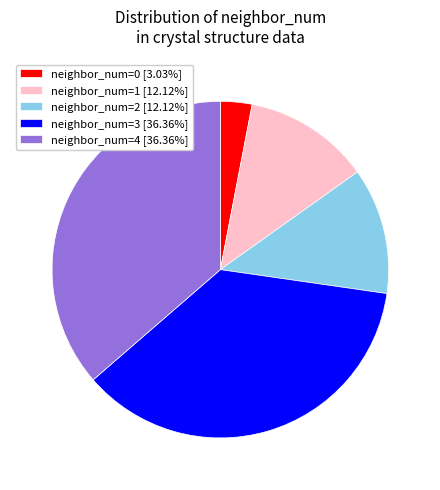

Is there any slice that represents more than half of the pie?

No